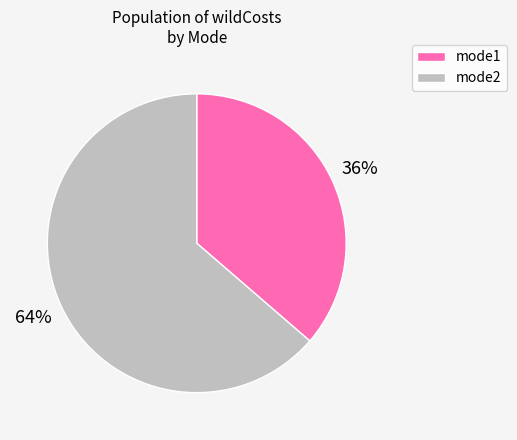

Between mode2 and mode1, which is larger?

mode2